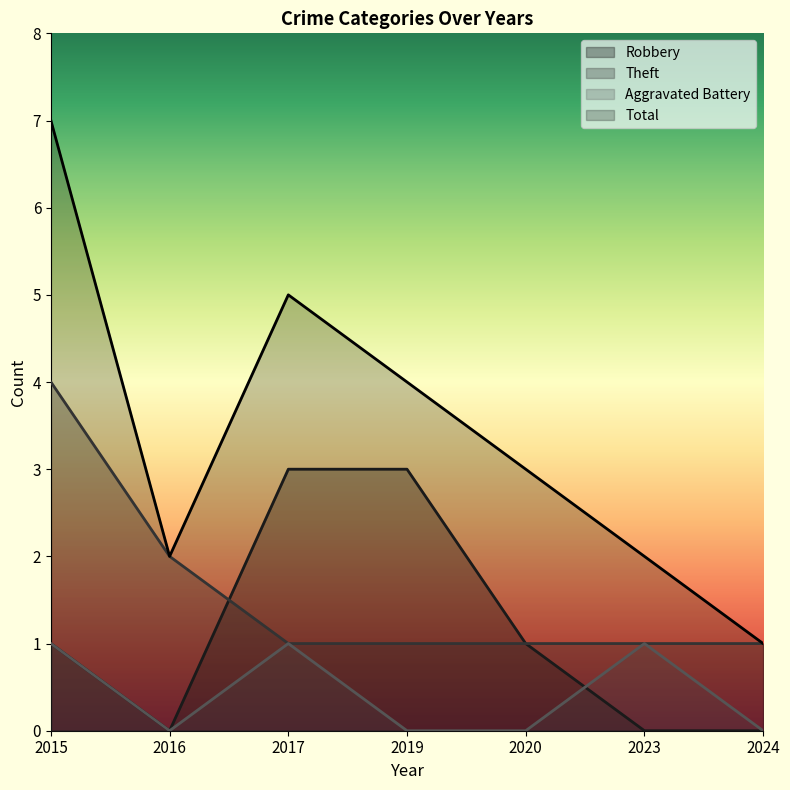

Which series has the largest total across all categories?

Total